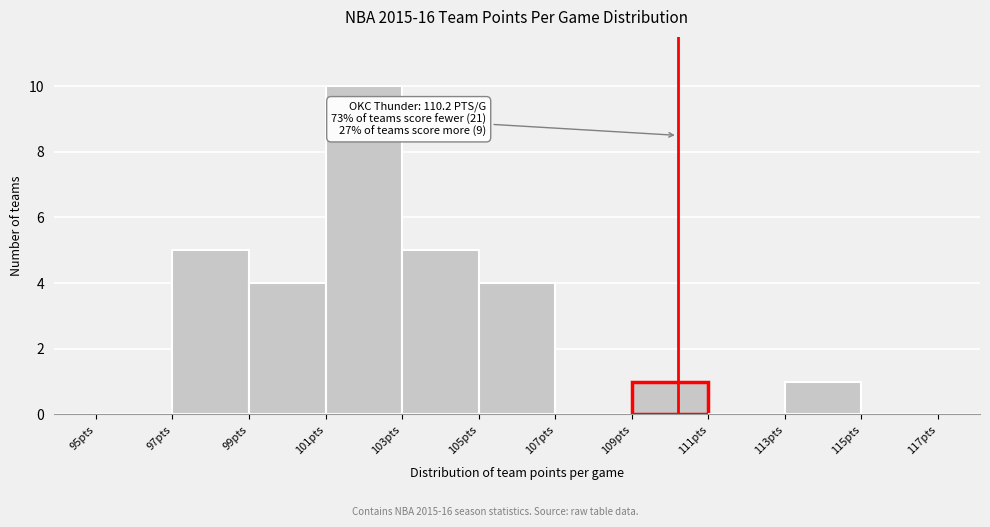

Which range on the x-axis has the tallest bar?

101 to 103